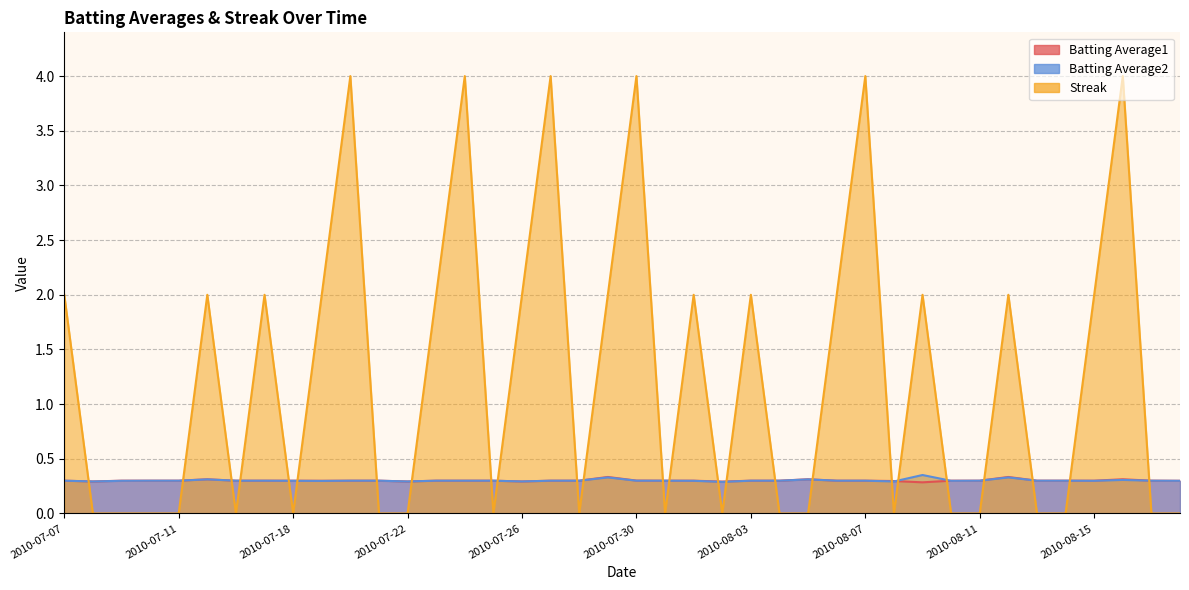

Does the chart display data point markers on the line(s)?

No